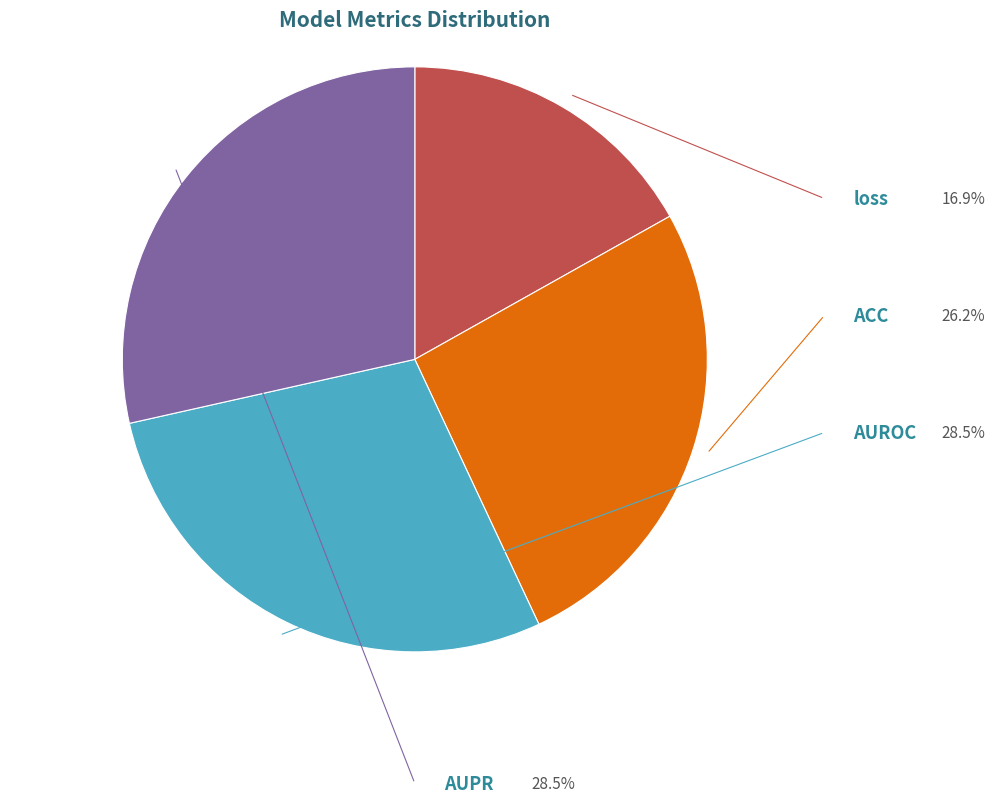

To the nearest percent, what is the combined percentage of ACC and AUPR?

55%